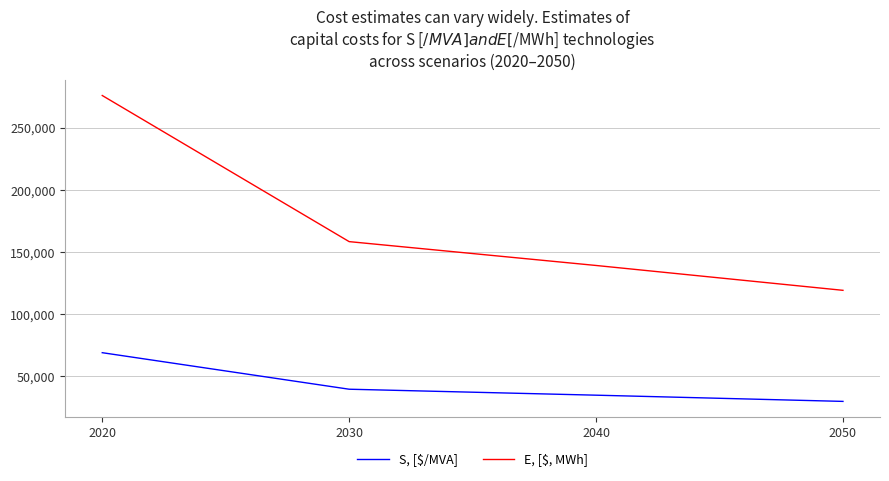

At how many categories does at least one series exceed 73367?

4